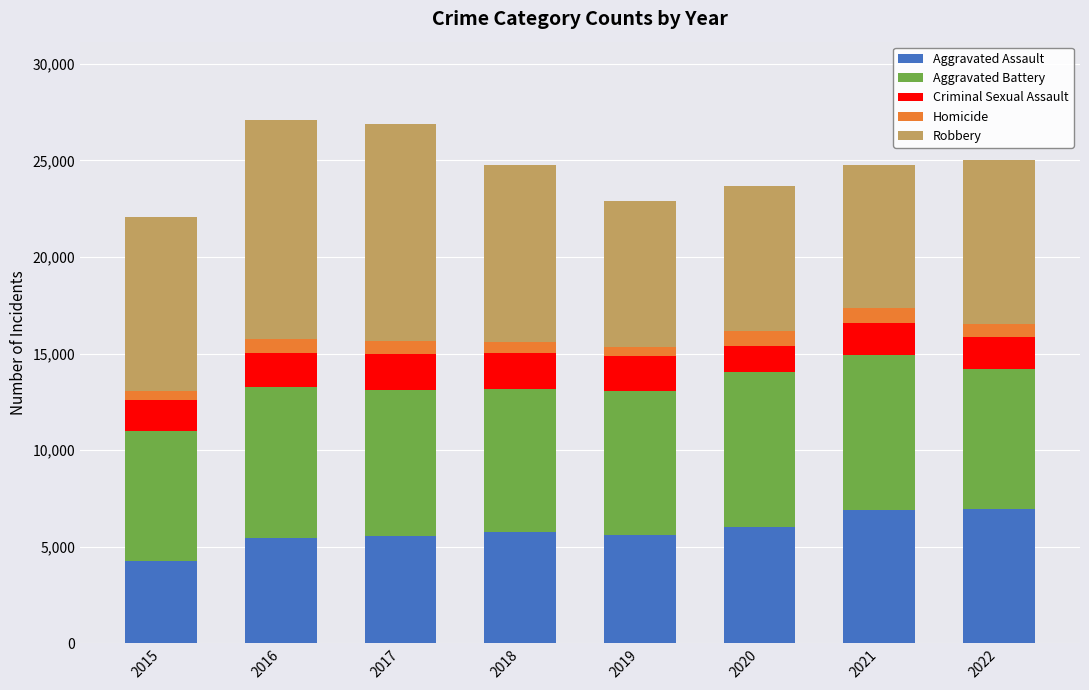

True or false: Aggravated Assault has a value of 6927 at 2021.

True